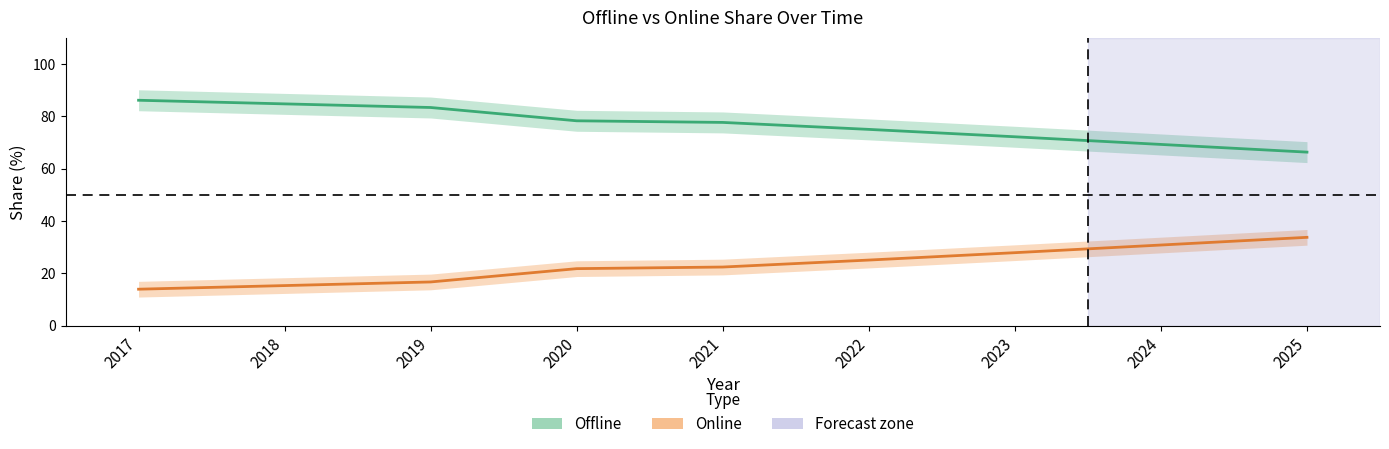

Count the number of data series in this chart.

2